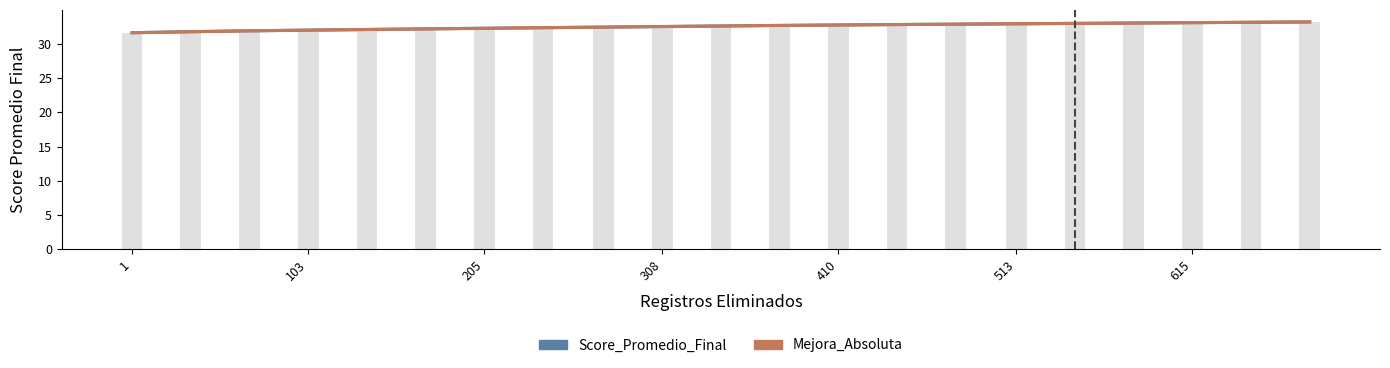

Reading right to left, what are all the values shown in this chart?

Score_Promedio_Final: 33.2	33.2	33.1	33.1	33.0	33.0	32.9	32.8	32.8	32.7	32.6	32.6	32.5	32.4	32.3	32.2	32.1	32.0	31.9	31.8	31.7
Mejora_Absoluta: 33.2	33.2	33.1	33.1	33.0	33.0	32.9	32.8	32.8	32.7	32.6	32.6	32.5	32.4	32.3	32.2	32.1	32.0	31.9	31.8	31.7